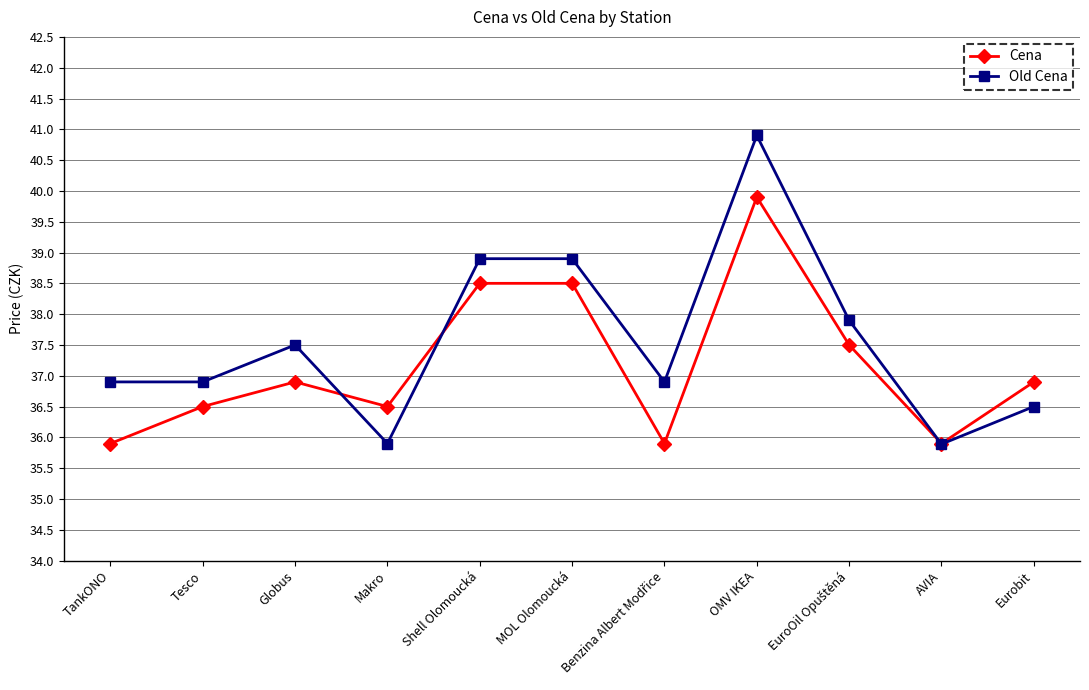

Which series has the widest spread of values?

Old Cena